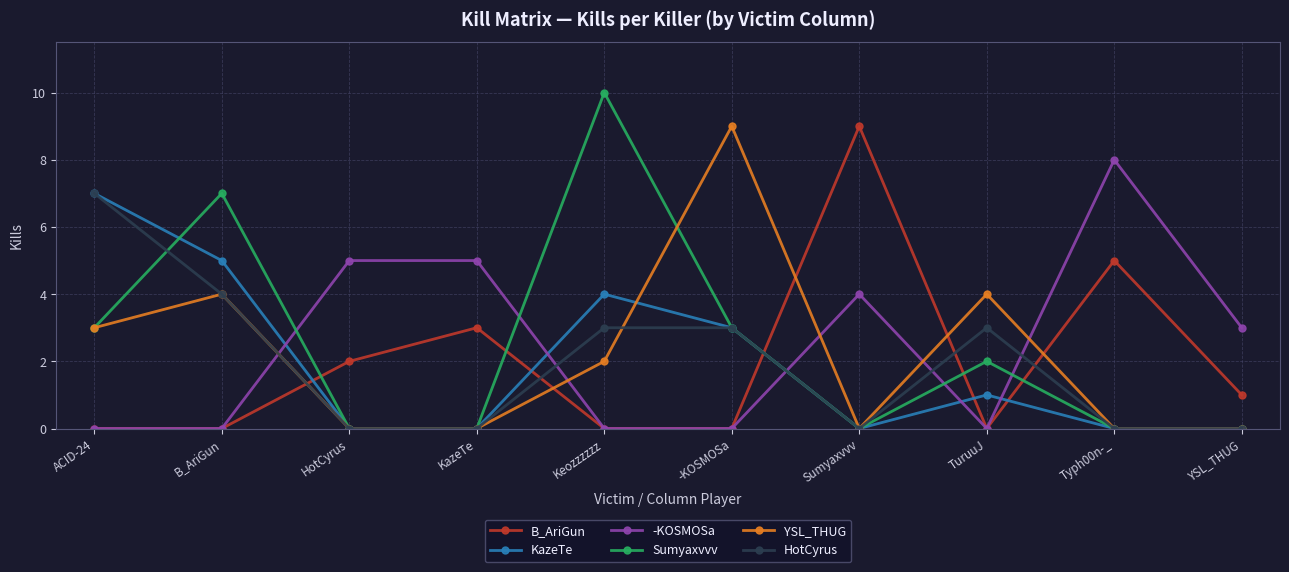

After their last crossing, which series has the higher values: YSL_THUG or -KOSMOSa?

-KOSMOSa